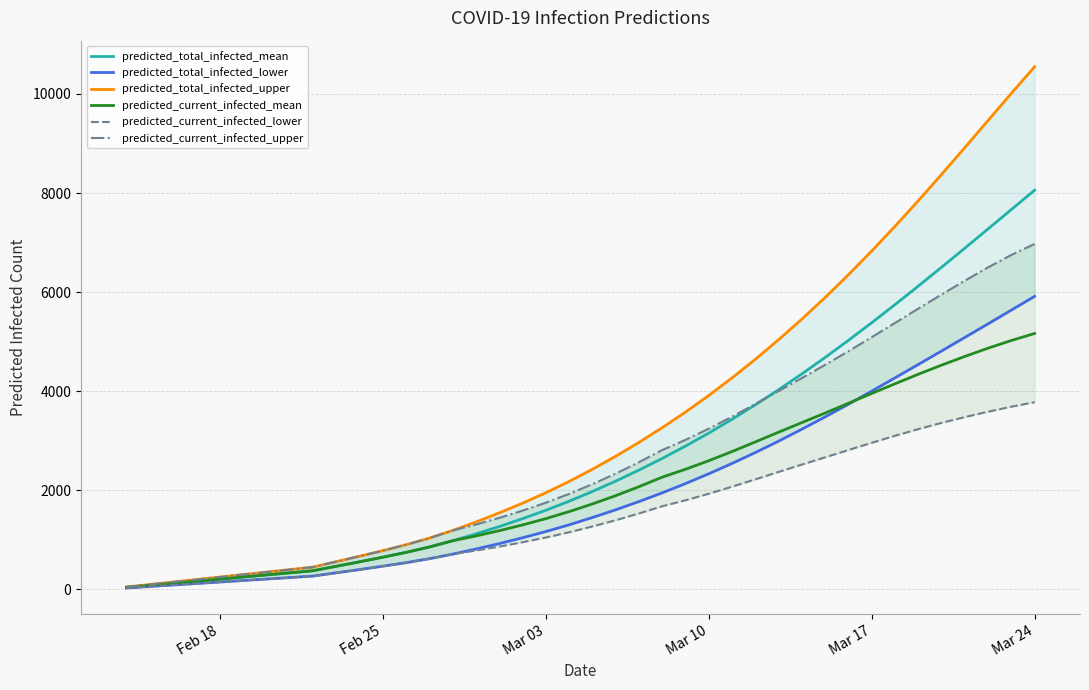

Is it true that predicted_total_infected_mean equals 1596 at Mar 03?

True